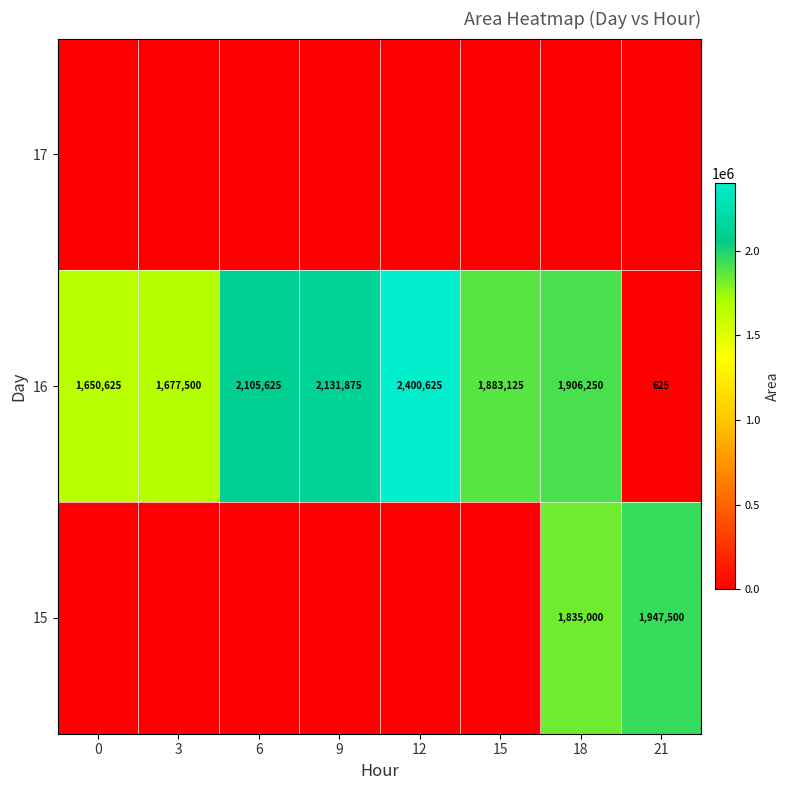

How many categories are shown in the chart?

8